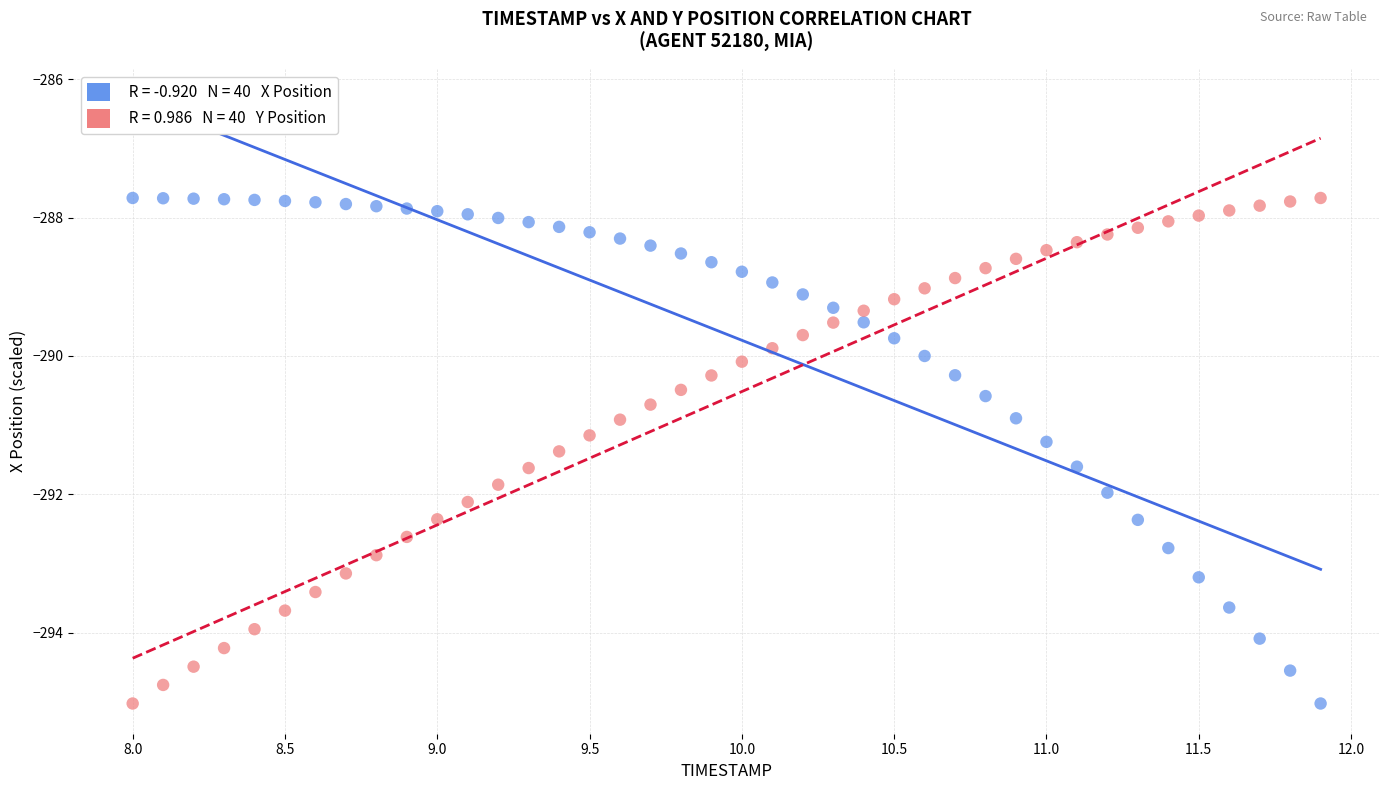

Across all data points, what is the range of Y values (max minus min)?

7.3